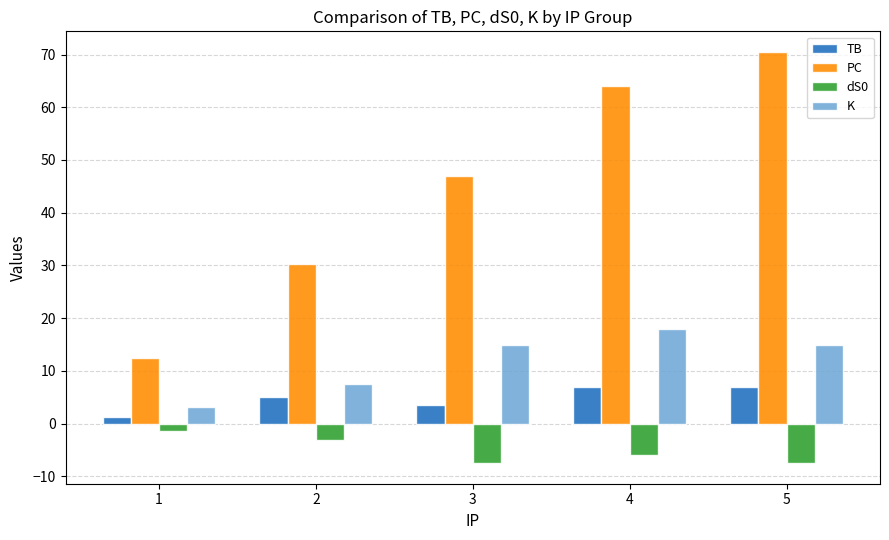

Reading right to left, extract all data points from this chart.

TB: 5=7.0	4=7.0	3=3.5	2=5.1	1=1.3
PC: 5=70.5	4=64.0	3=47.0	2=30.3	1=12.4
dS0: 5=-7.5	4=-6.0	3=-7.5	2=-3.1	1=-1.4
K: 5=15.0	4=18.0	3=15.0	2=7.6	1=3.2